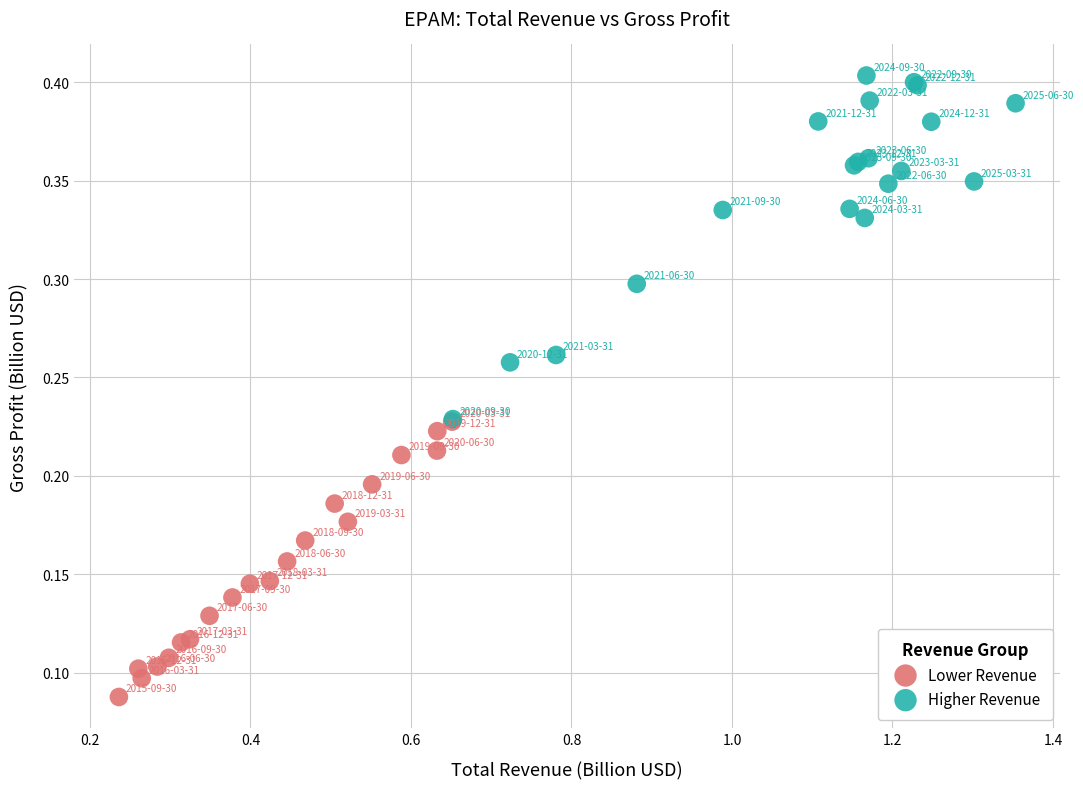

Which series has the widest spread of Y values?

Higher Revenue